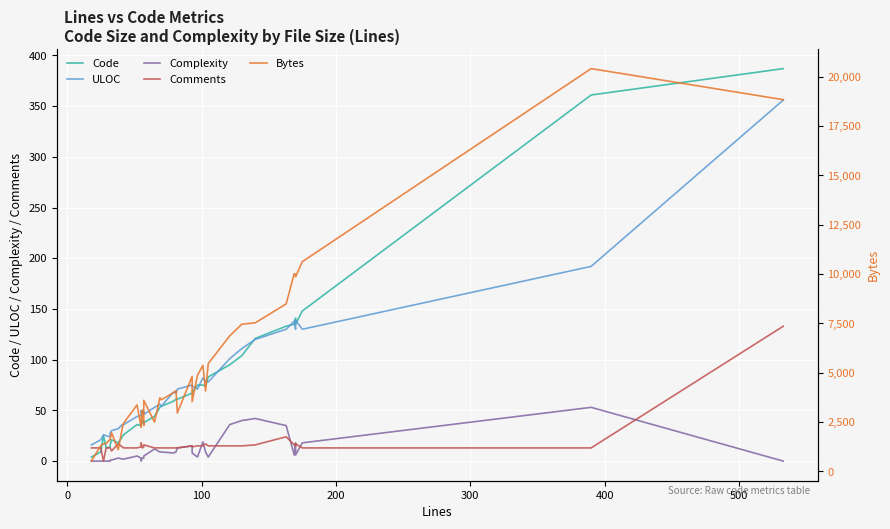

List the series in order of their peak value, highest first.

Bytes, Code, ULOC, Comments, Complexity